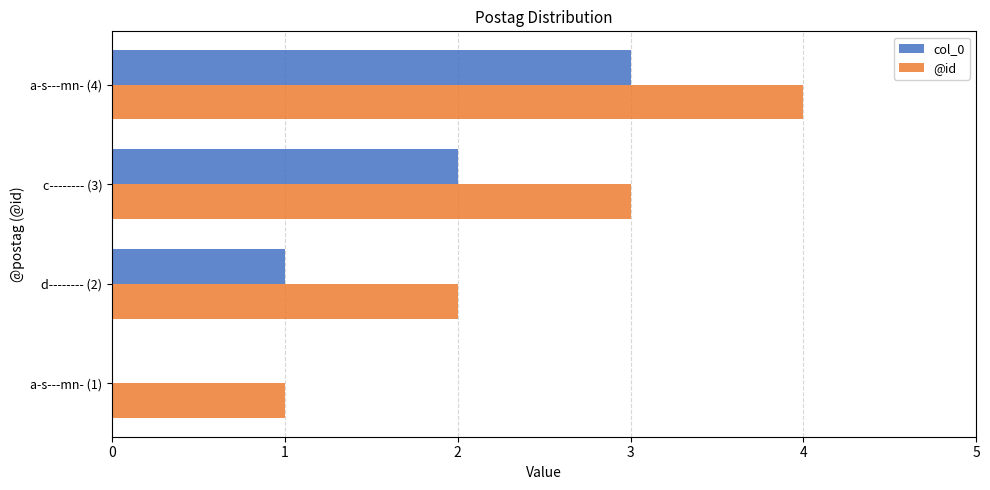

At which category does the chart reach its peak across all series?

a-s---mn- (4)